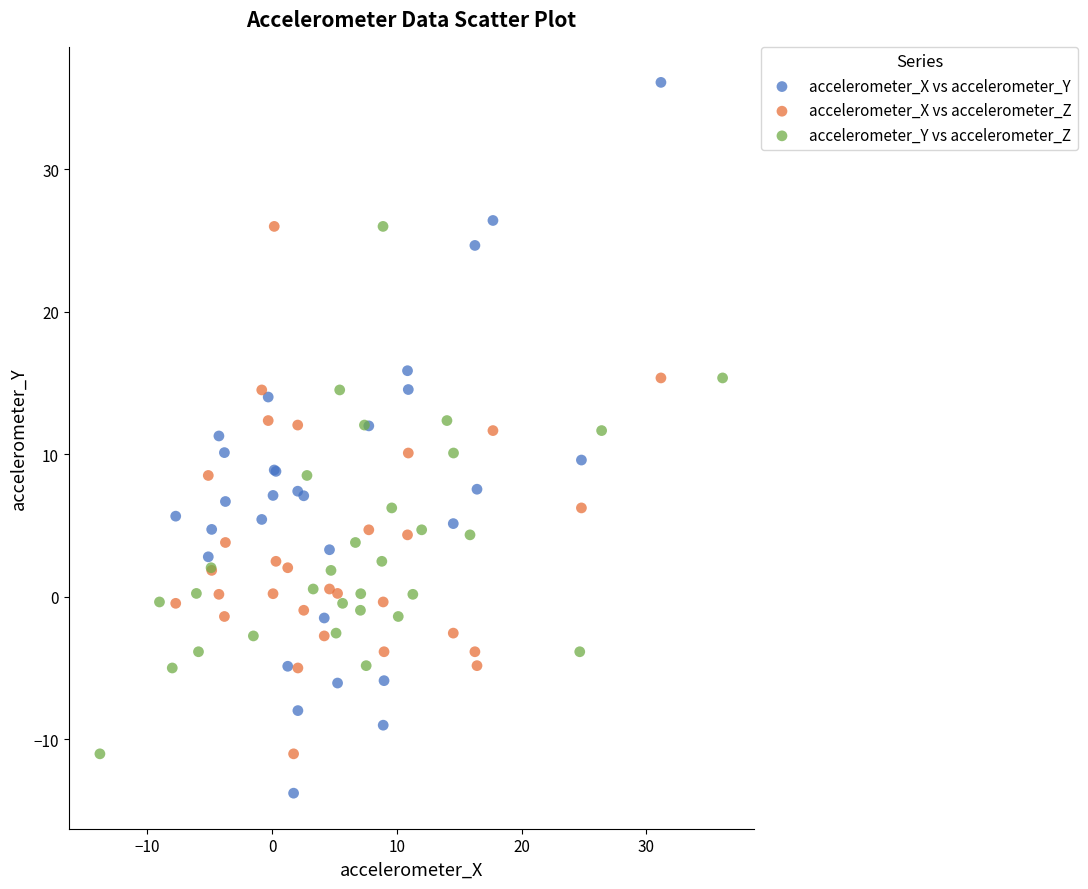

Which series reaches the maximum Y coordinate?

accelerometer_X vs accelerometer_Y